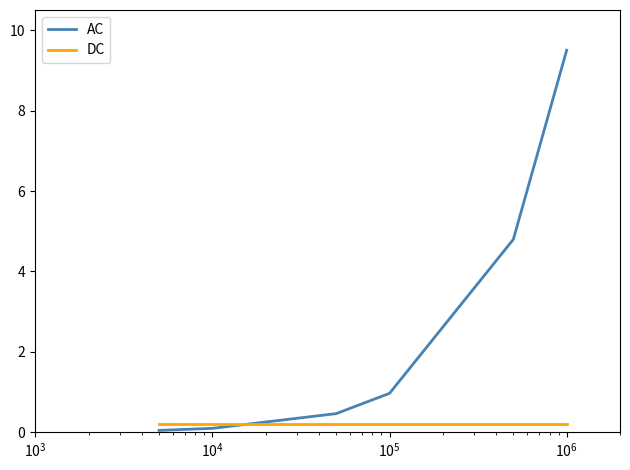

What is the greatest value displayed?

9.5